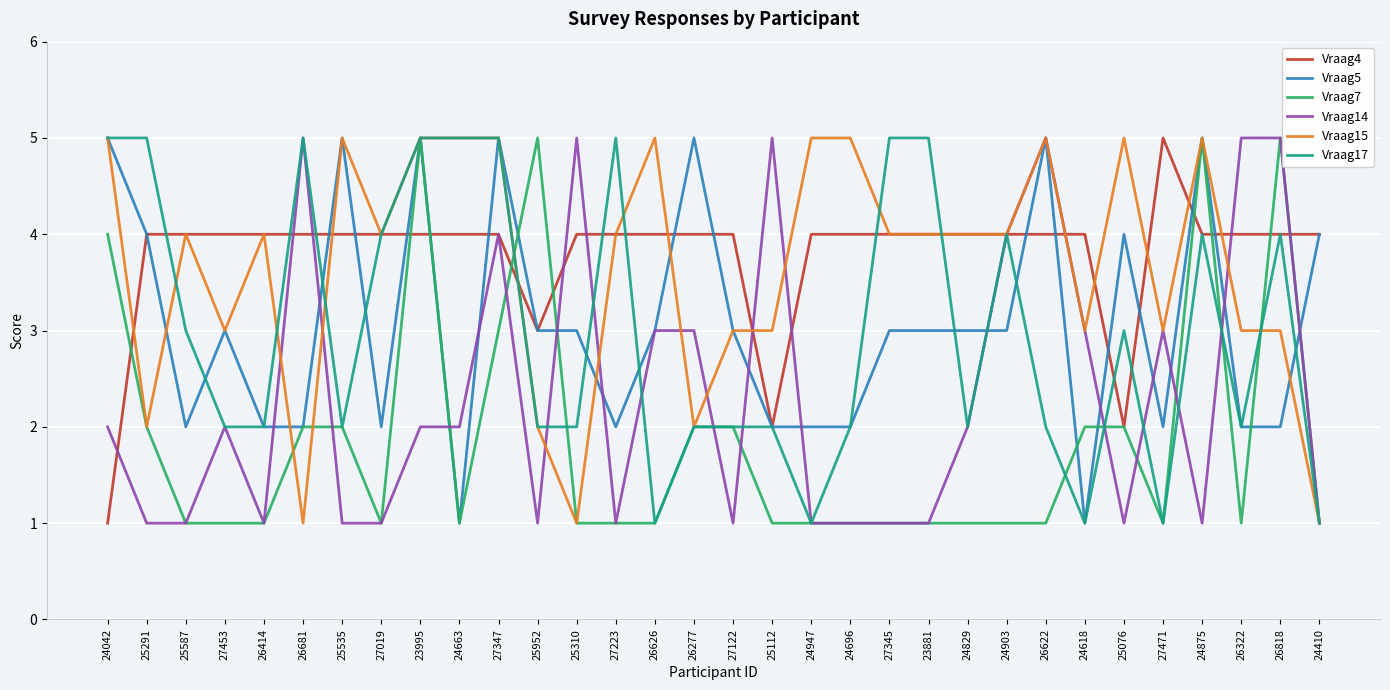

What is the minimum value for Vraag5?

1